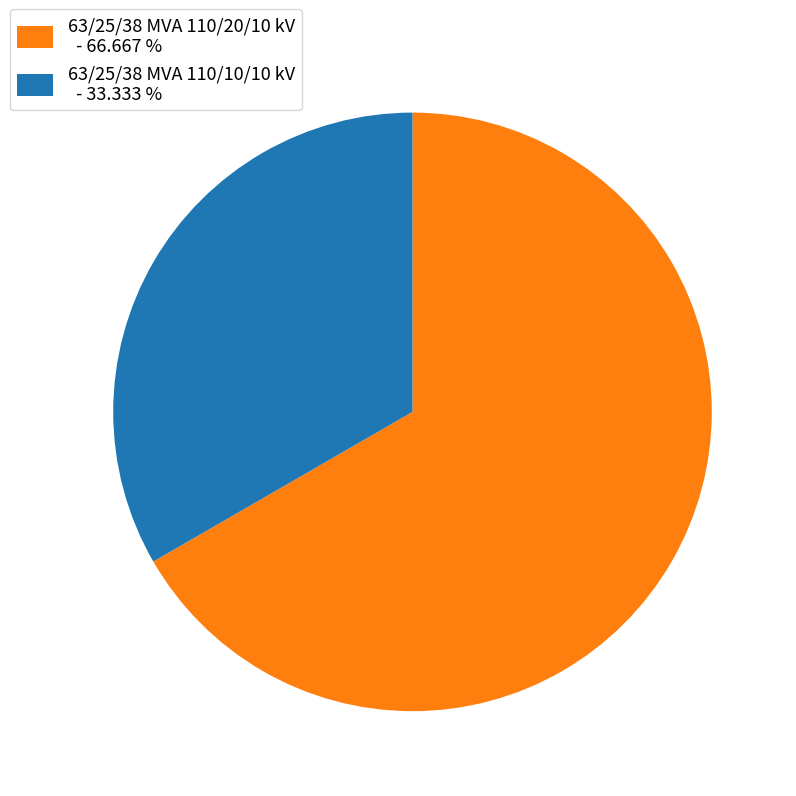

Do 63/25/38 MVA 110/20/10 kV - 66.667 % and 63/25/38 MVA 110/10/10 kV - 33.333 % together represent more than half of the pie?

Yes